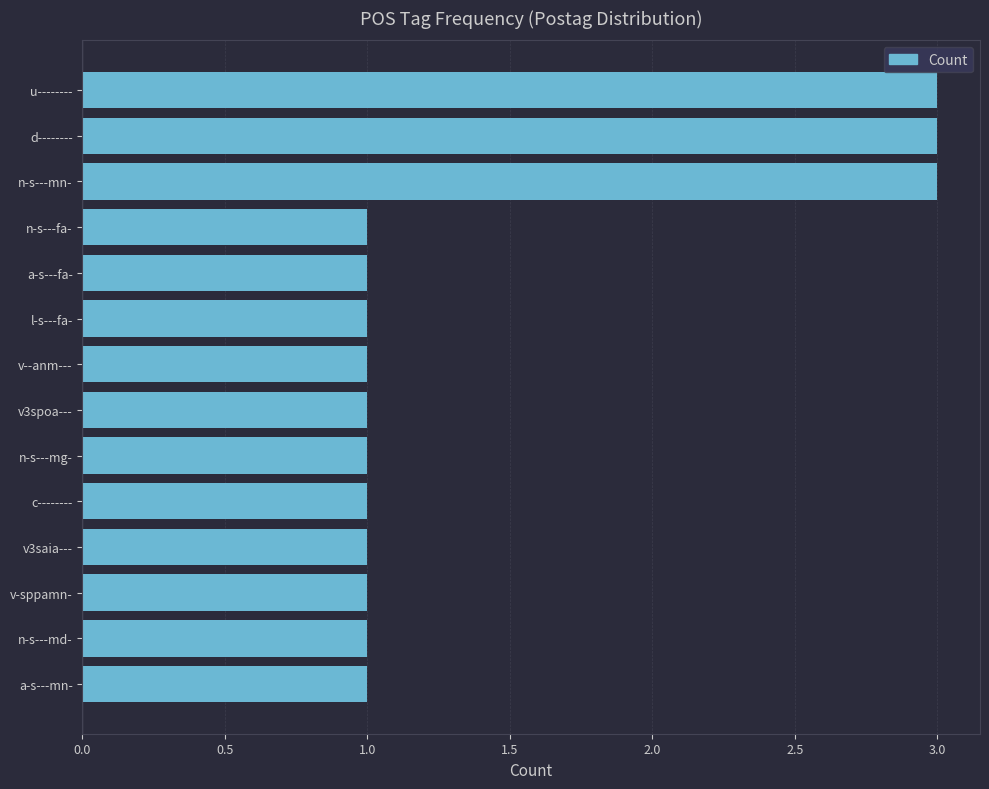

Reading bottom to top, what are all the values shown in this chart?

1	1	1	1	1	1	1	1	1	1	1	3	3	3